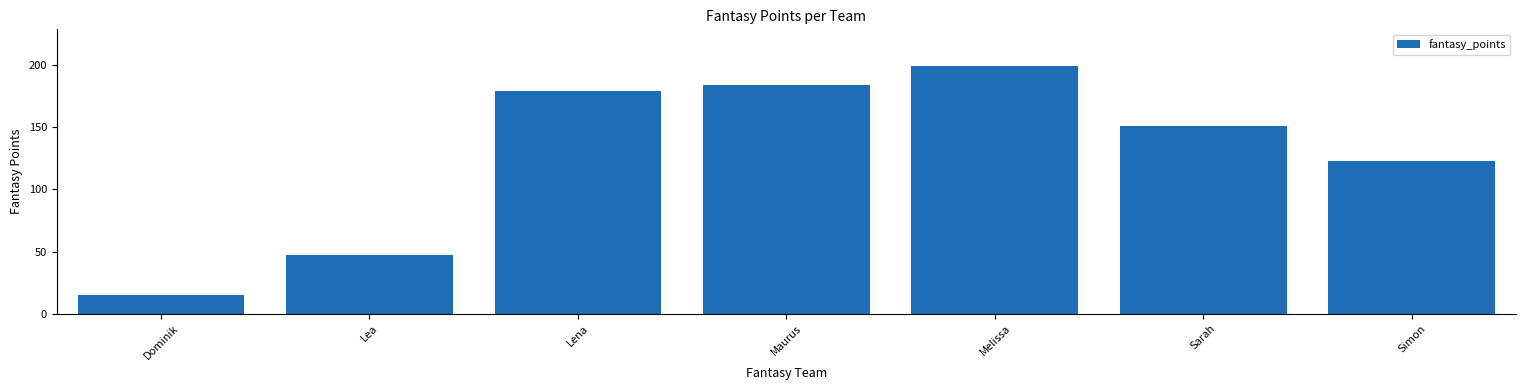

What is the average value?

128